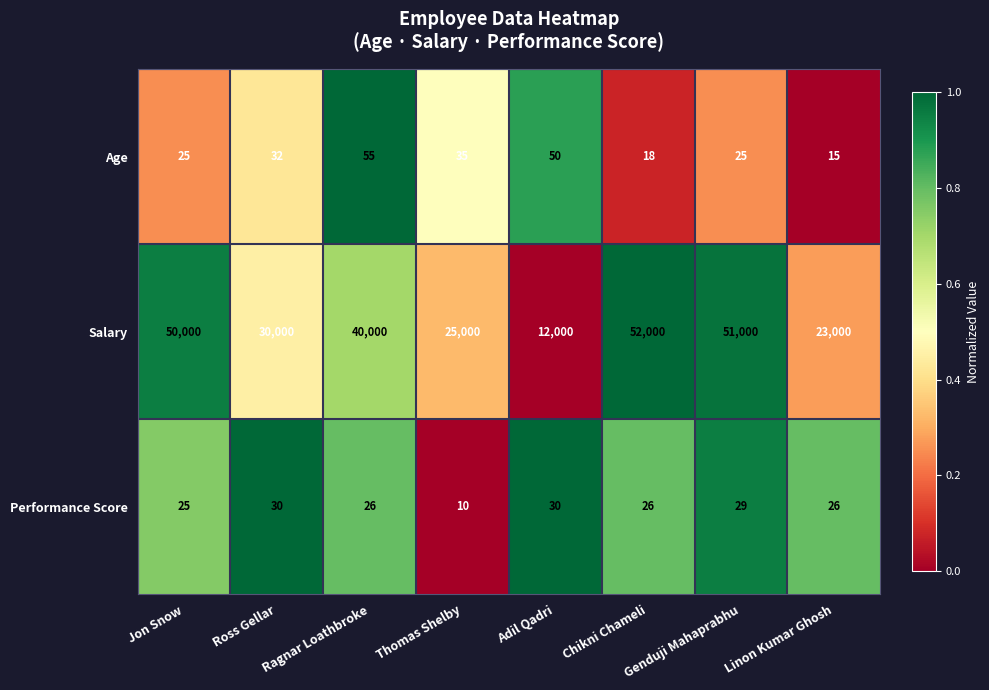

Rank the series by their maximum value, from highest to lowest.

Salary, Age, Performance Score